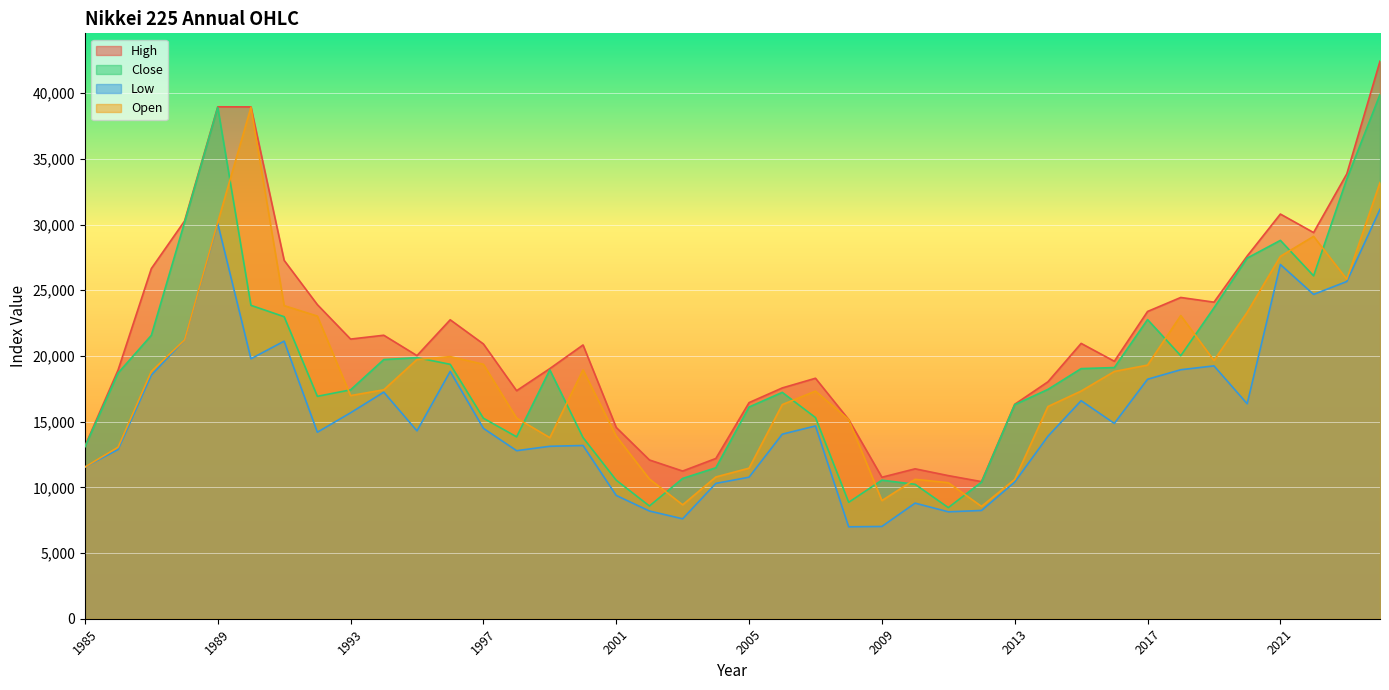

How many data points in Close are above 18701?

19